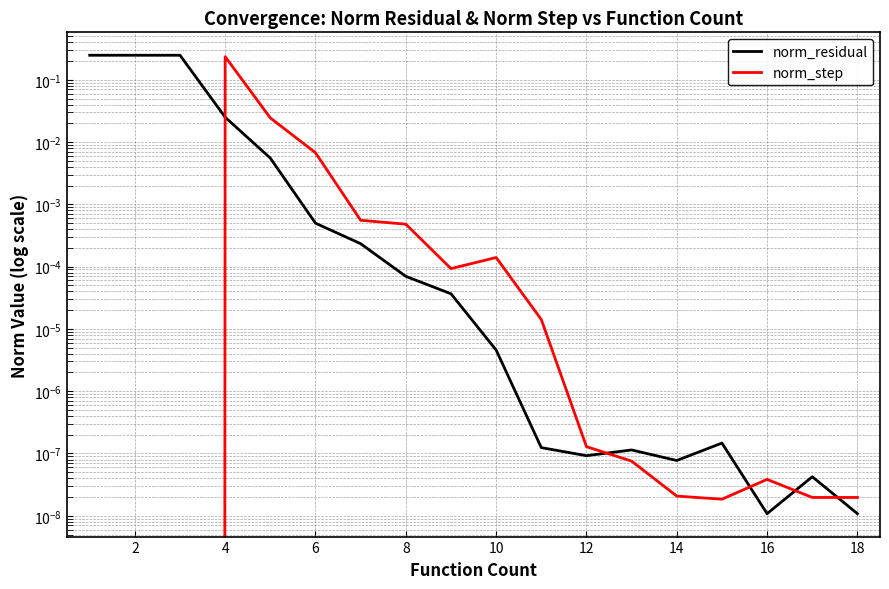

Does the chart display data point markers on the line(s)?

No